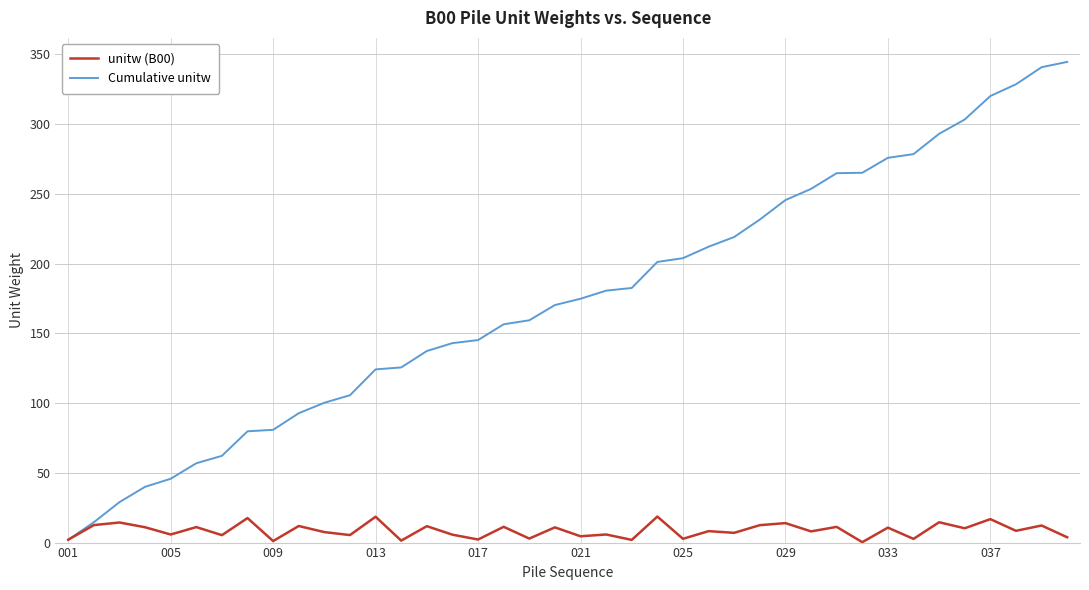

Which series has the largest total across all categories?

Cumulative unitw